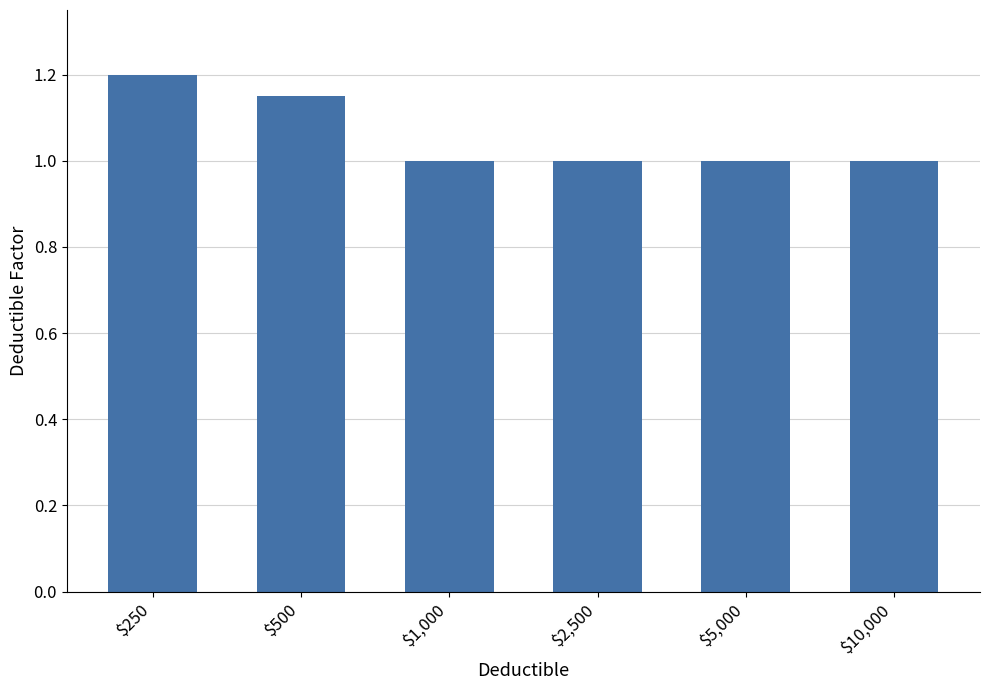

Which category has the highest value across all series?

$250